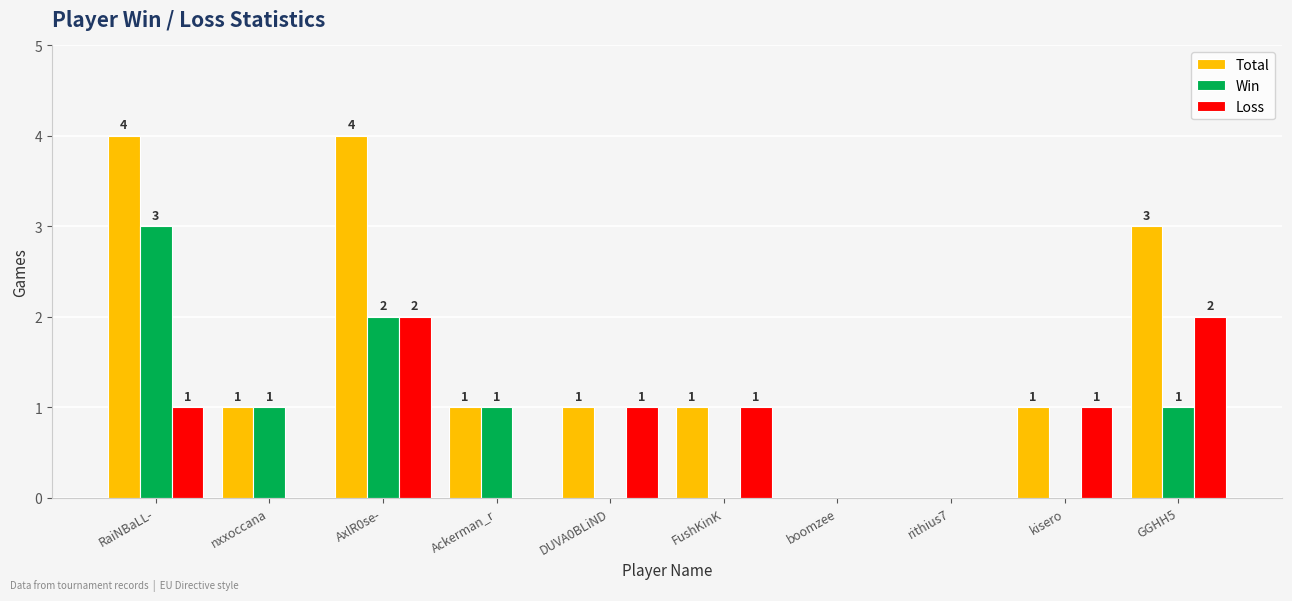

Reading left to right, what are all the values shown in this chart?

Total: 4	1	4	1	1	1	0	0	1	3
Win: 3	1	2	1	0	0	0	0	0	1
Loss: 1	0	2	0	1	1	0	0	1	2